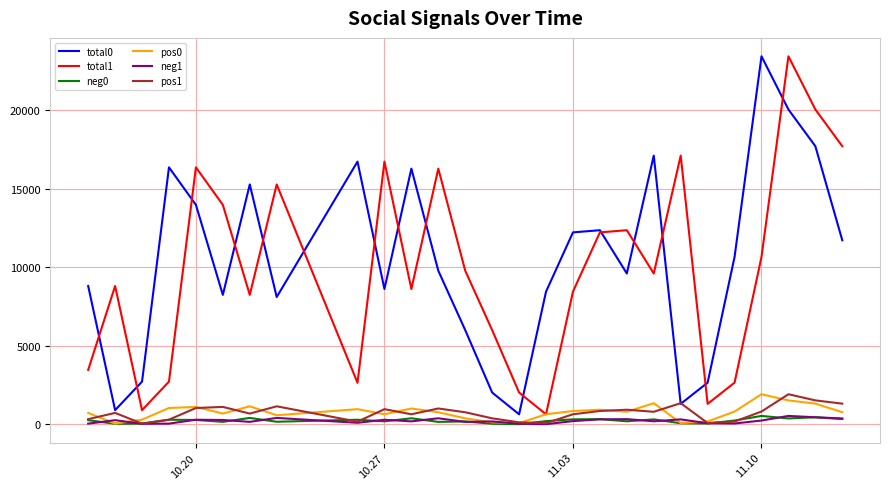

True or false: pos1 and total1 cross at least once.

False